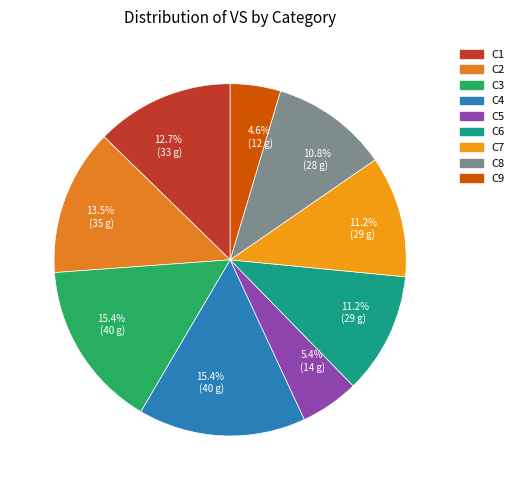

To the nearest percent, what percentage of the pie is C3?

15%